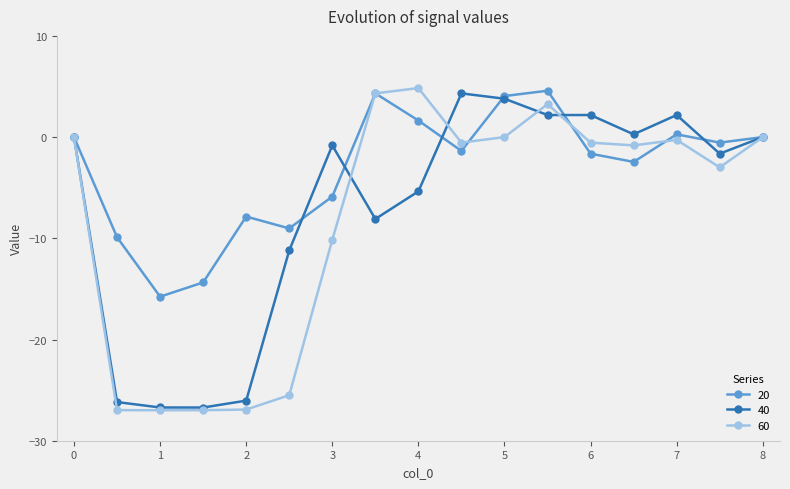

Rank the series by their average value, from lowest to highest.

60, 40, 20